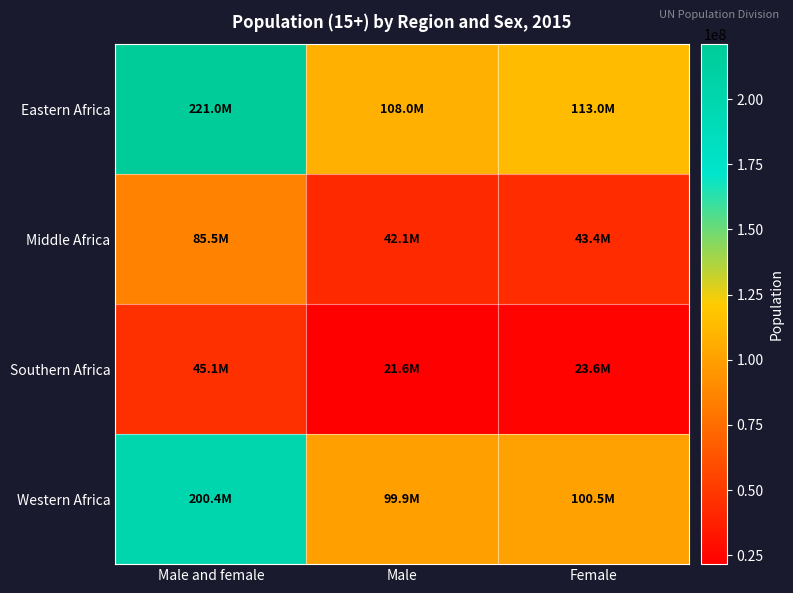

Which has a higher value, Male and female or Female?

Male and female